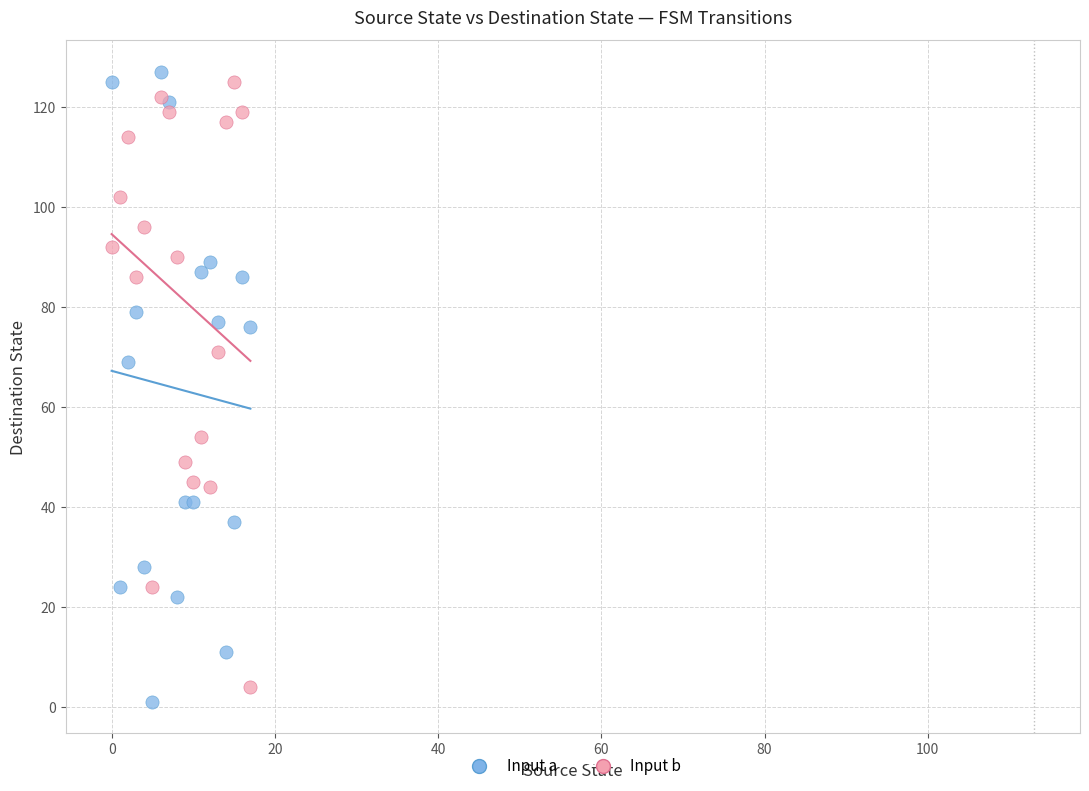

What are all the series names shown in the legend?

Input a, Input b